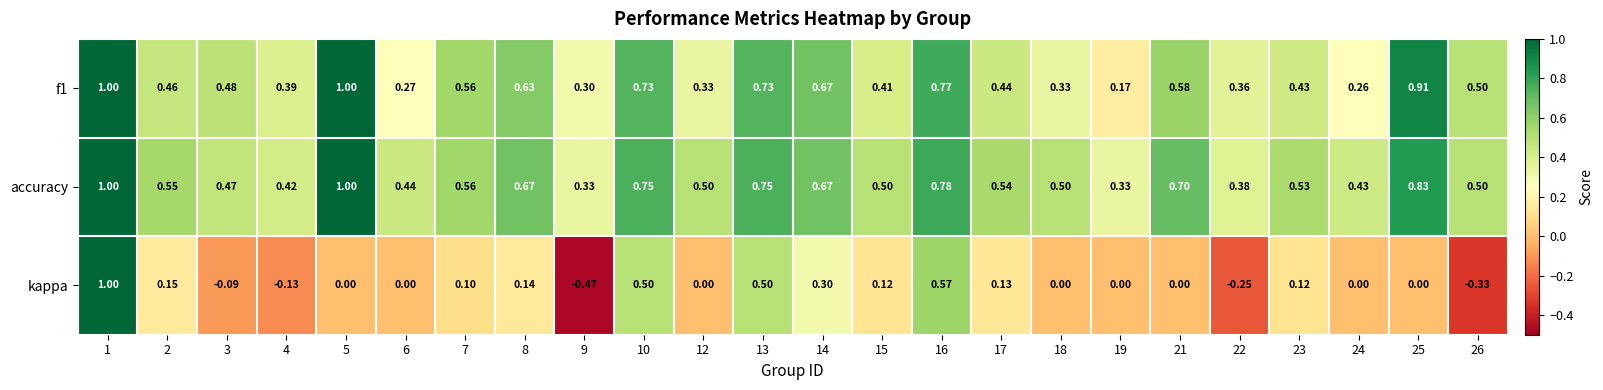

Is the value of accuracy at 4 greater than the value of f1 at 24?

Yes